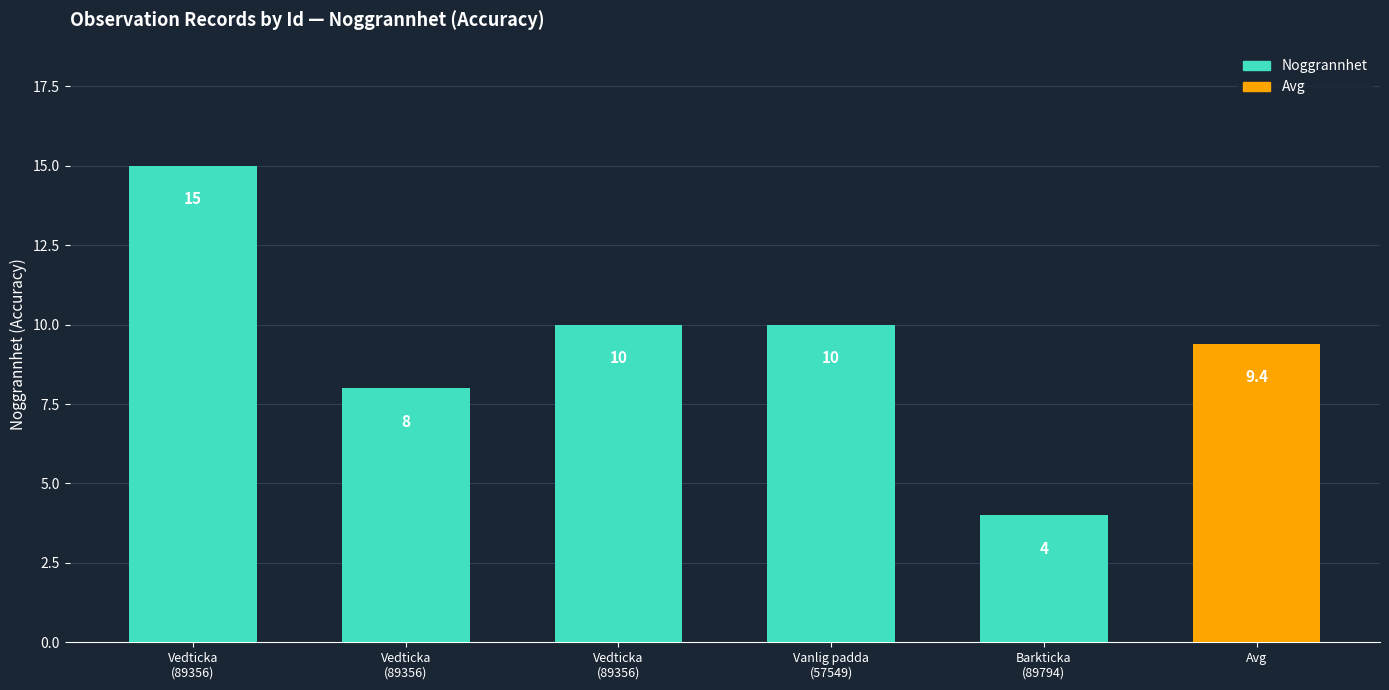

Is it true that the value at Barkticka
(89794) is 1?

False